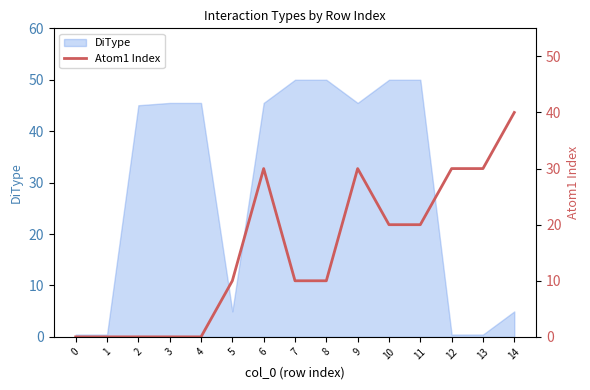

What is the change in value from 0 to 6?

+30